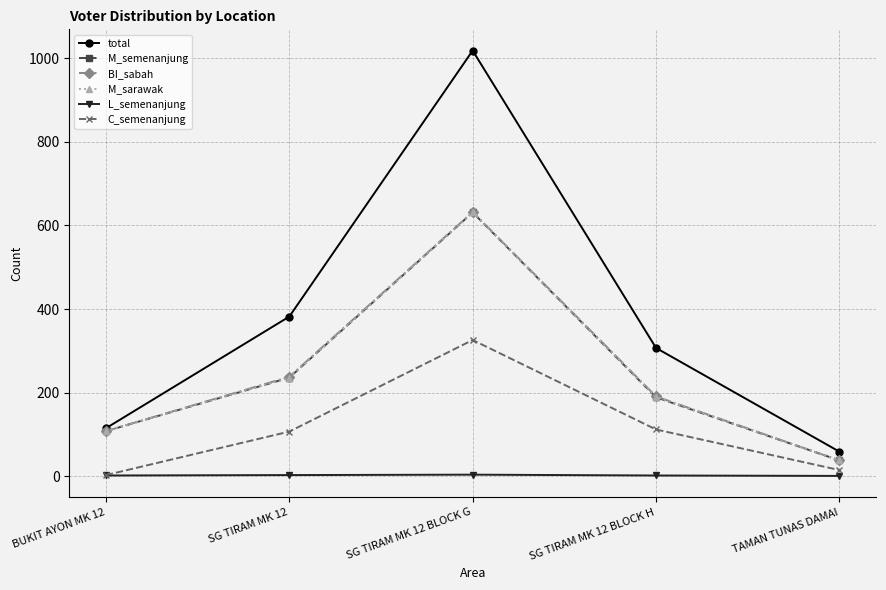

Does the chart display data point markers on the line(s)?

Yes